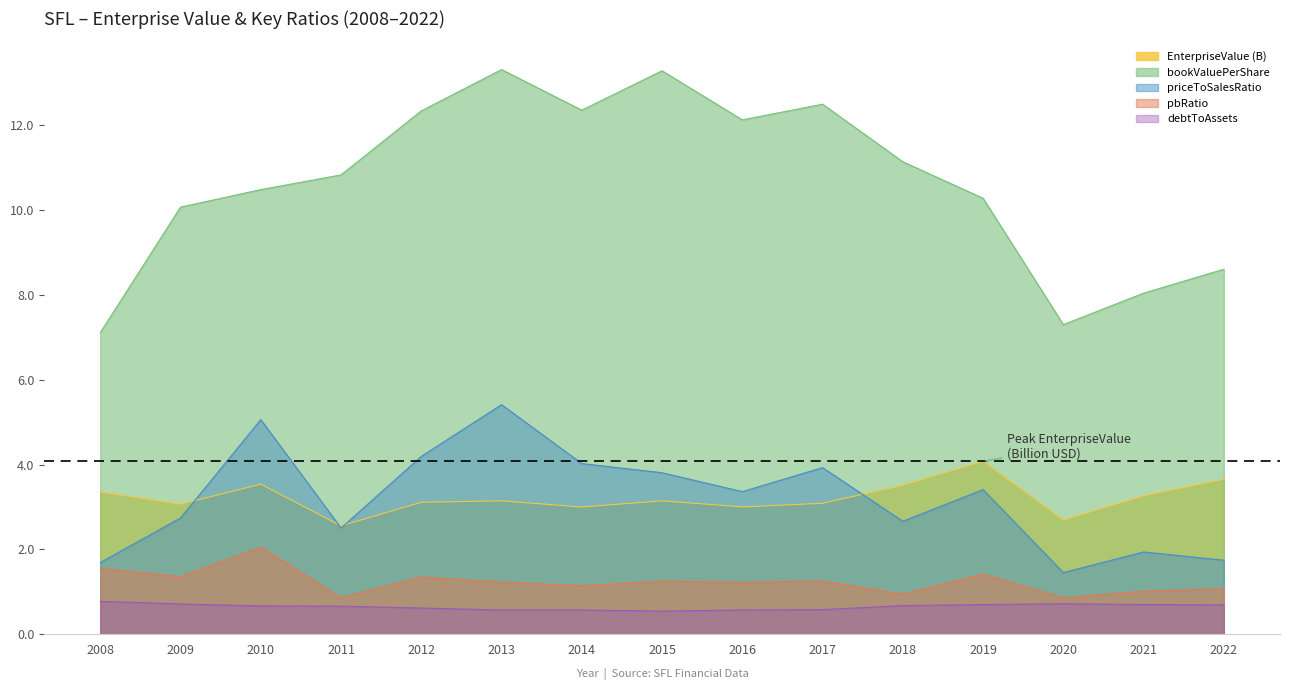

What is the difference between the maximum and minimum values in the bookValuePerShare series?

6.2